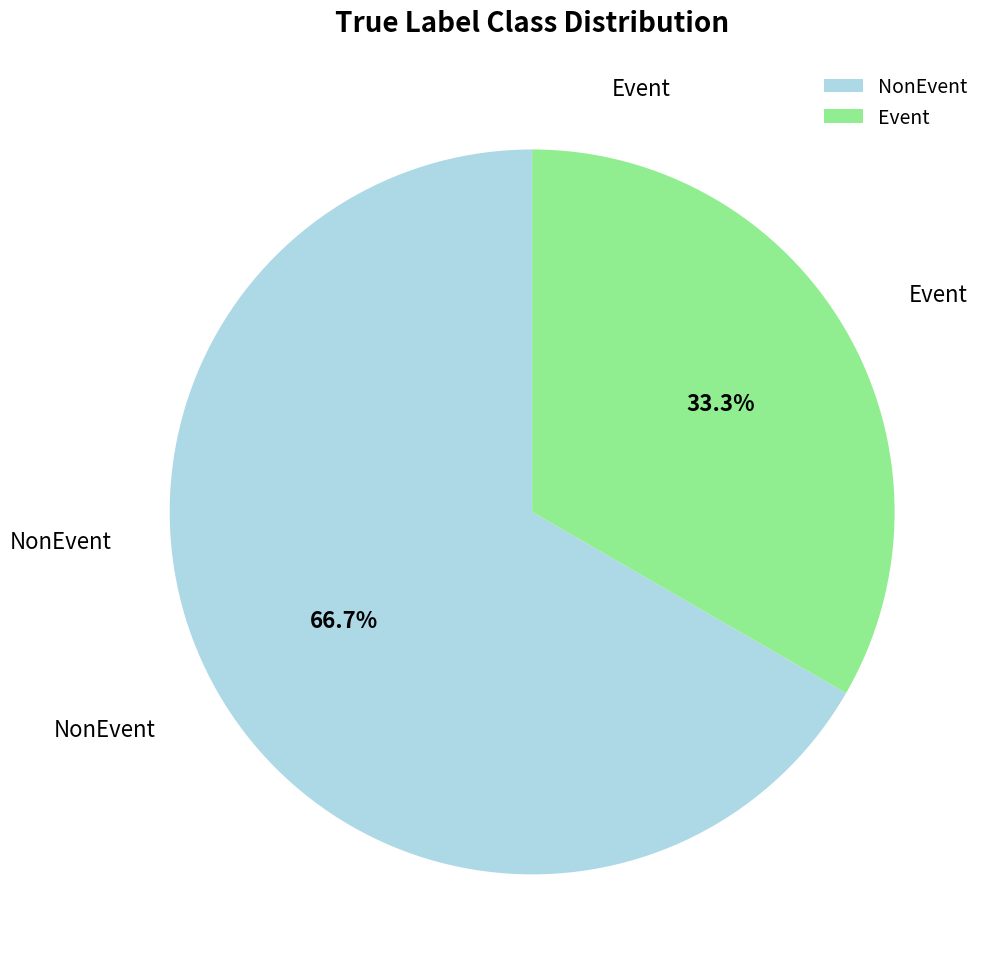

Count the number of slices in the pie.

2